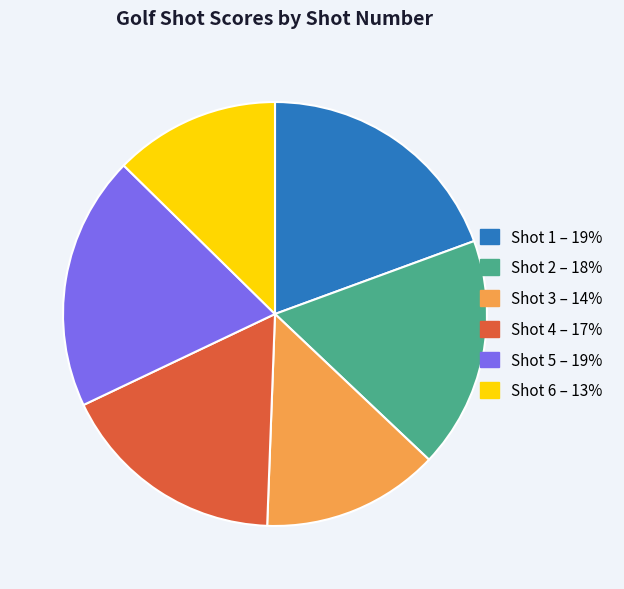

Count the number of slices in the pie.

6